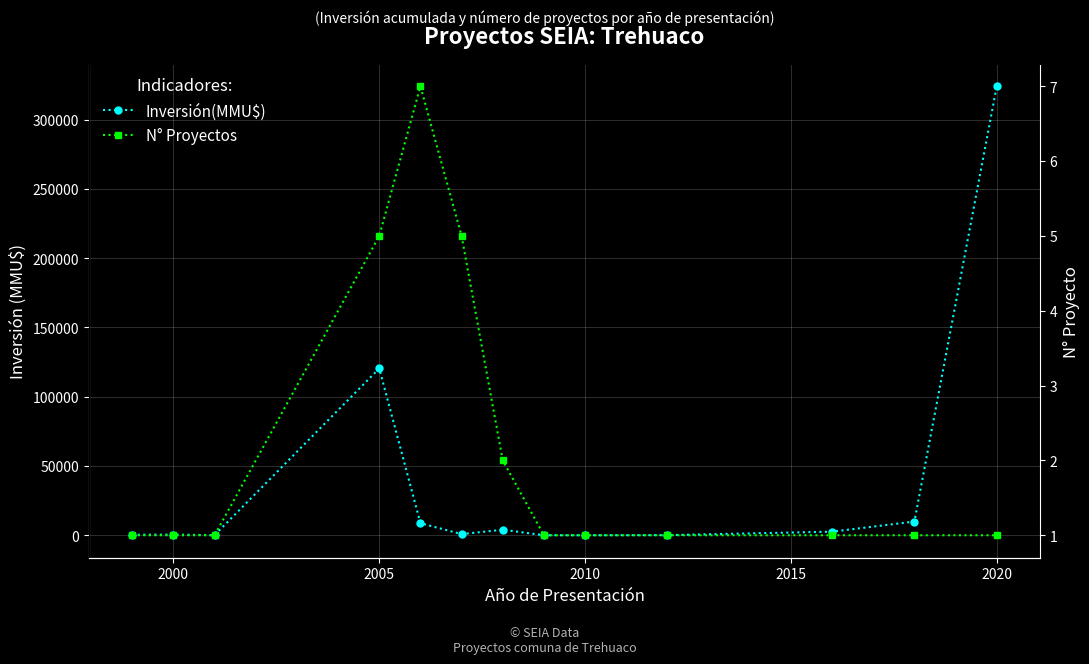

What is the value of the N° Proyectos point at the 7th from the left?

2